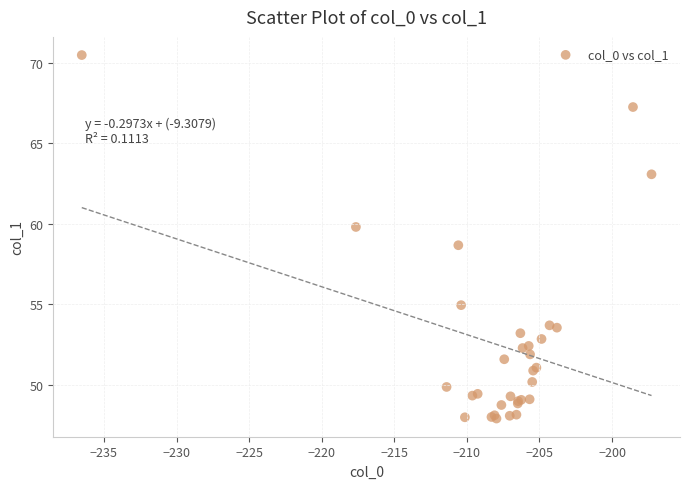

What Y value in the scatter plot is closest to 59?

58.7